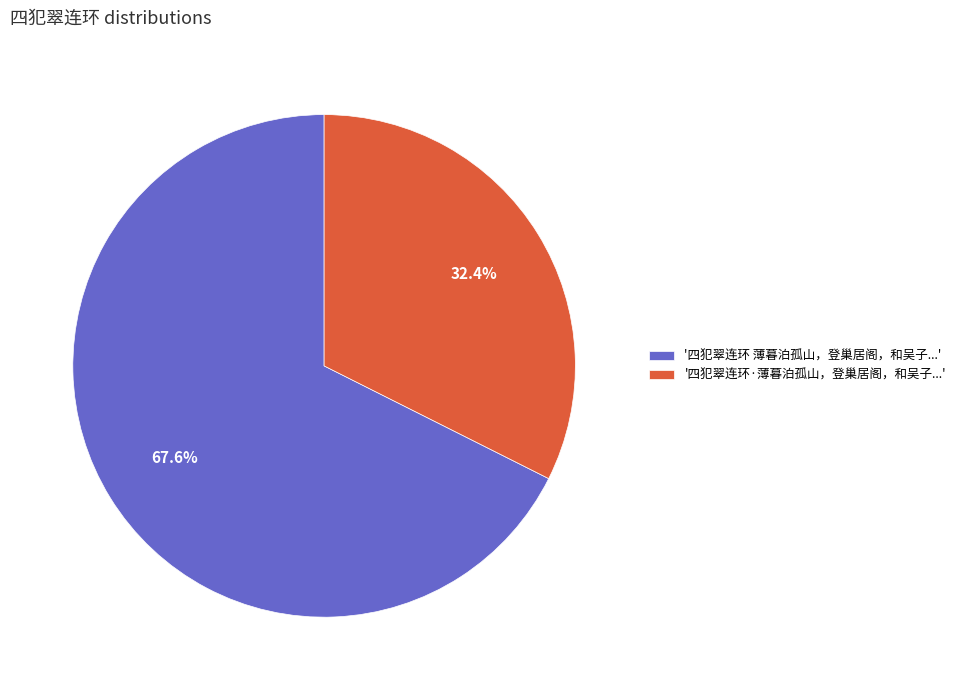

Which slice represents more than half of the pie?

'四犯翠连环 薄暮泊孤山，登巢居阁，和吴子...'